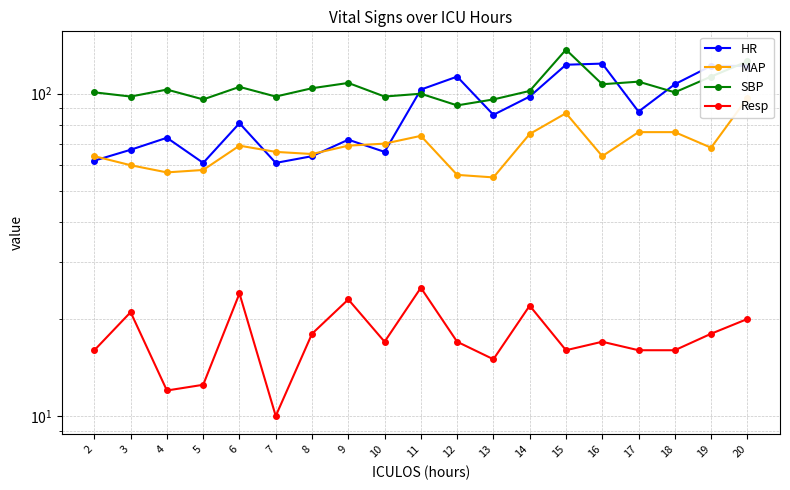

What is the difference between the maximum and minimum values in the Resp series?

15.0